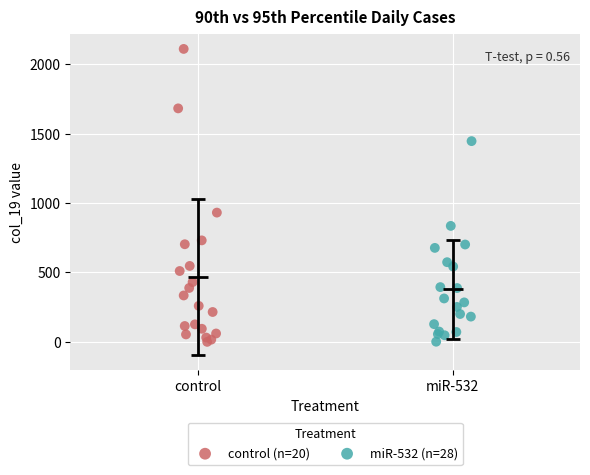

Which series reaches the maximum Y coordinate?

control (n=20)